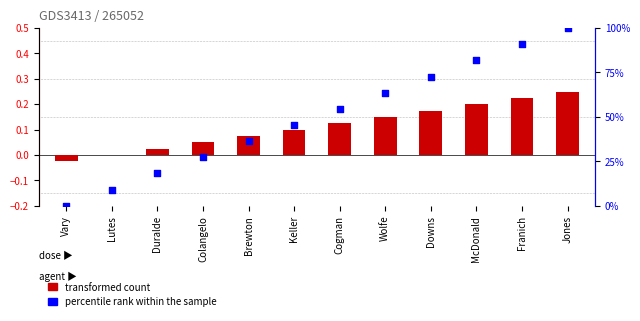

Which series has the largest Y range (max minus min)?

percentile rank within the sample